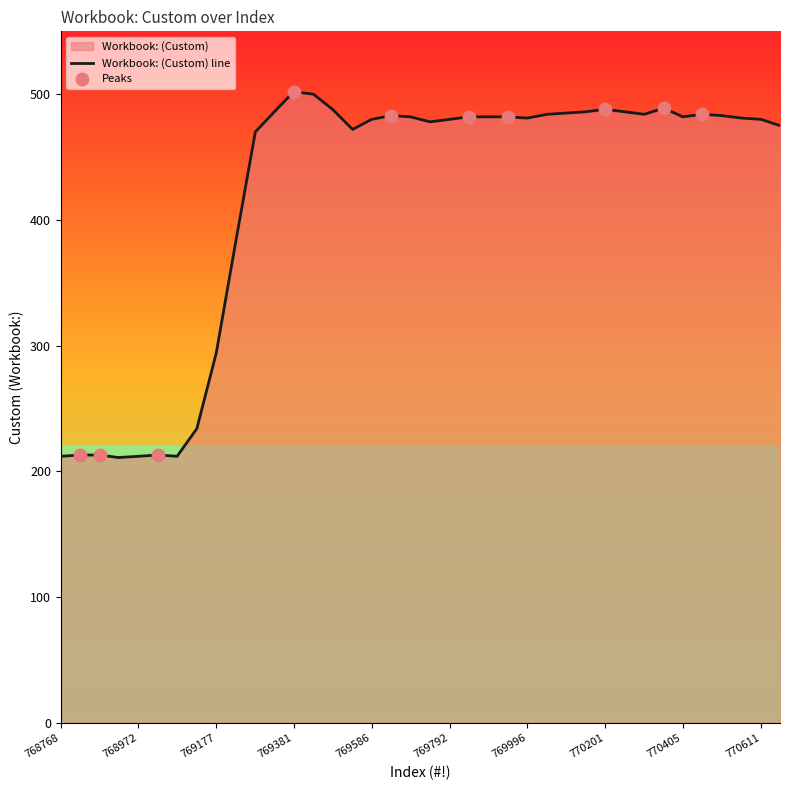

What is the ratio of the value at 770507 to the value at 770611?

1.0